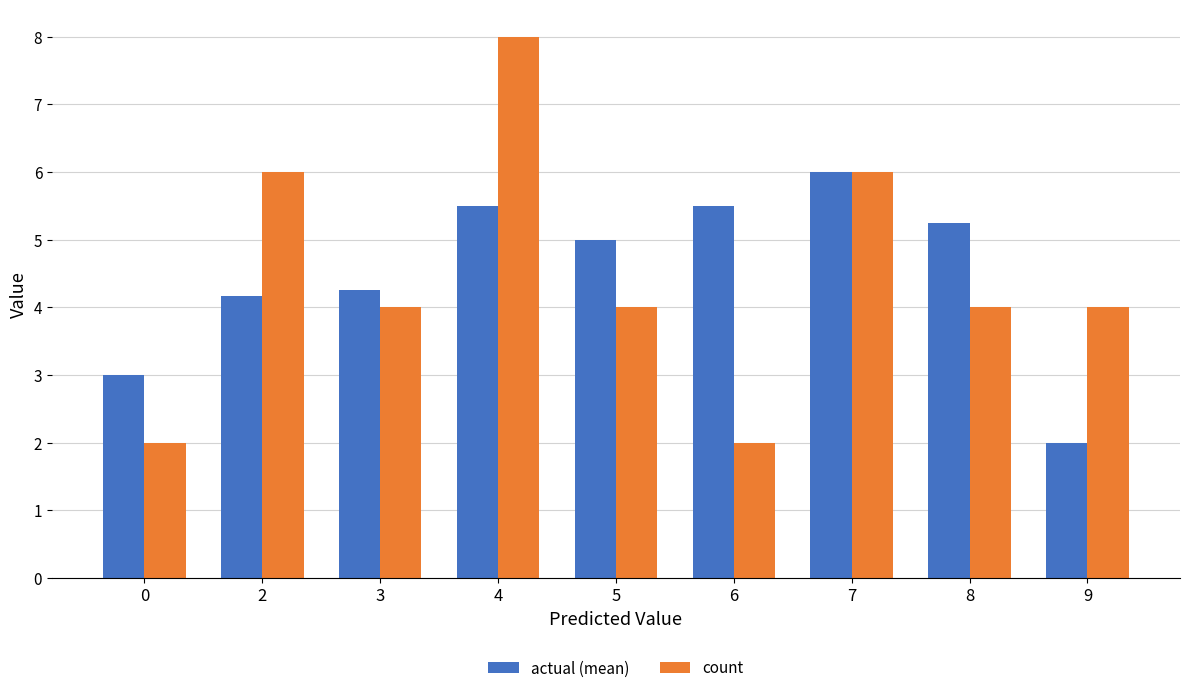

List the series in order of their overall mean, lowest first.

count, actual (mean)